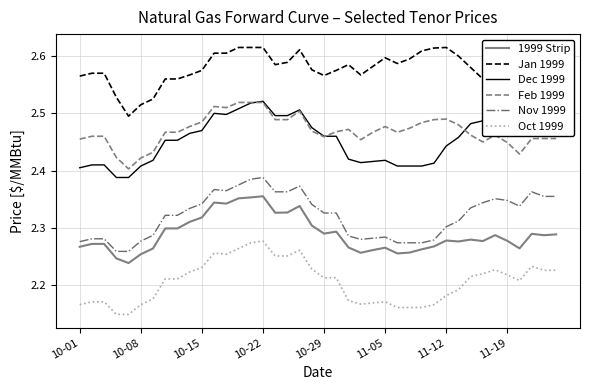

True or false: Oct 1999 and 1999 Strip intersect in this chart.

False